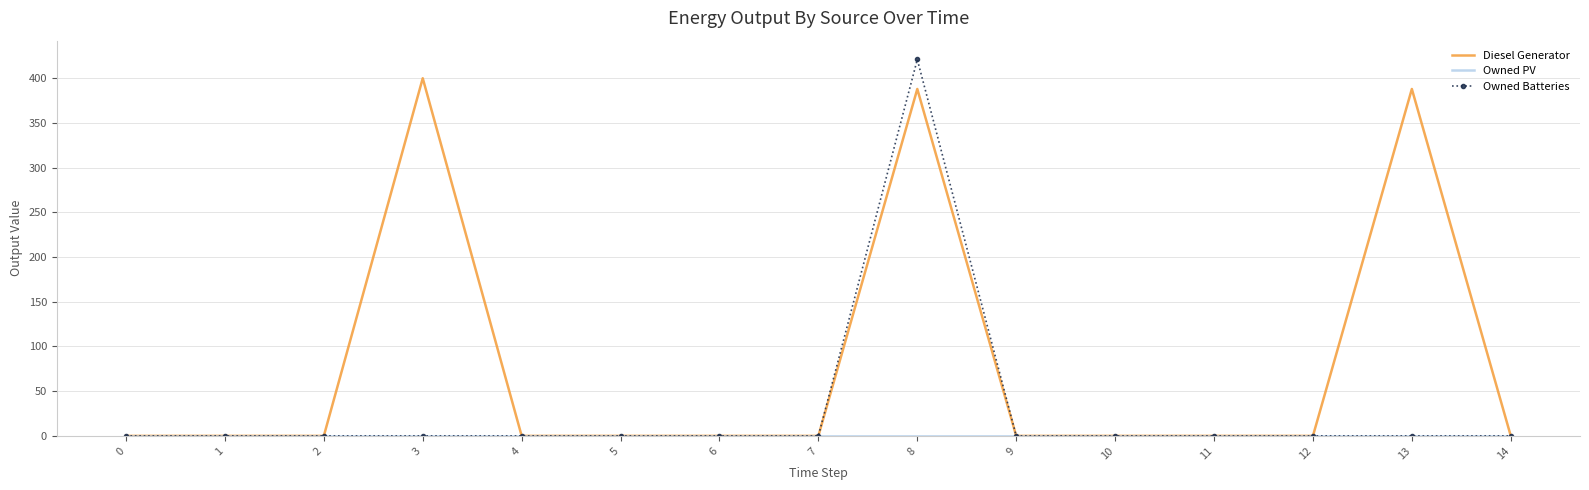

True or false: Diesel Generator has more than 1 points higher than both neighbors.

True